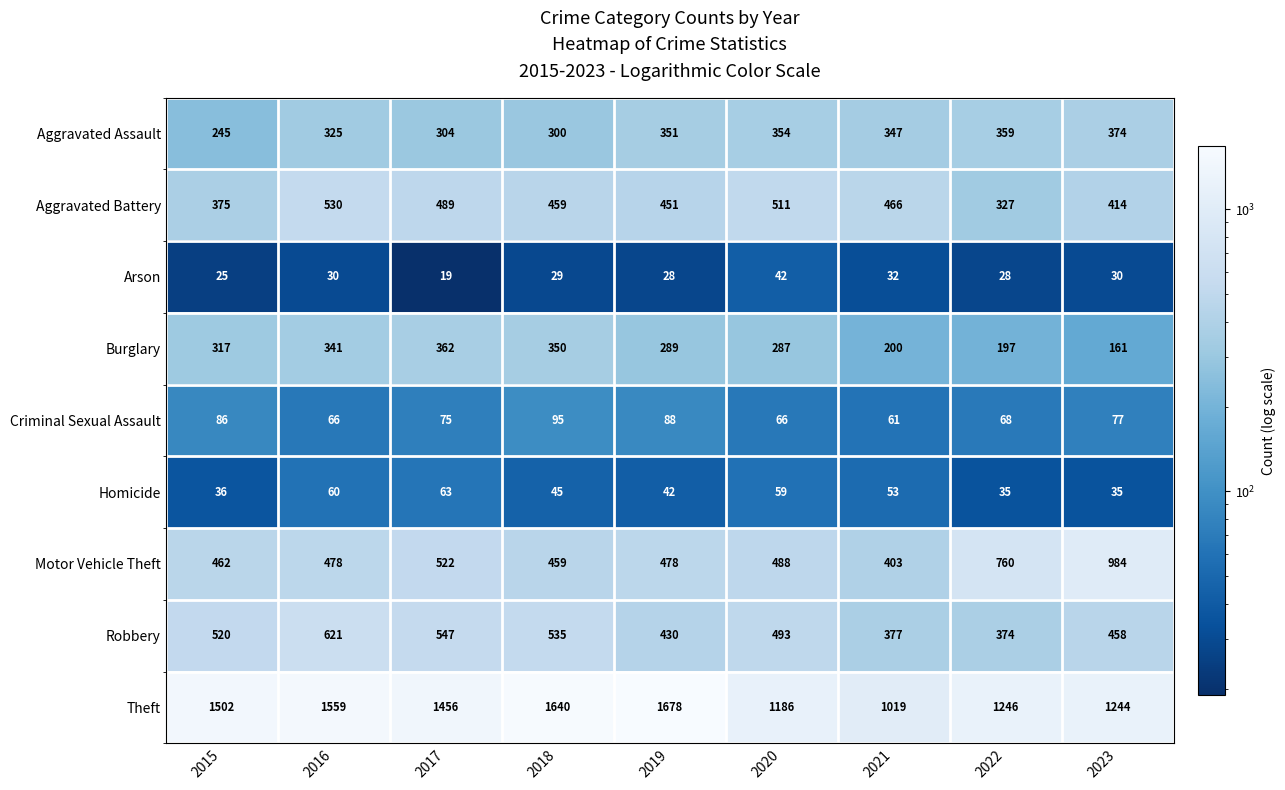

The Aggravated Assault series shows 351 at 2019. True or false?

True